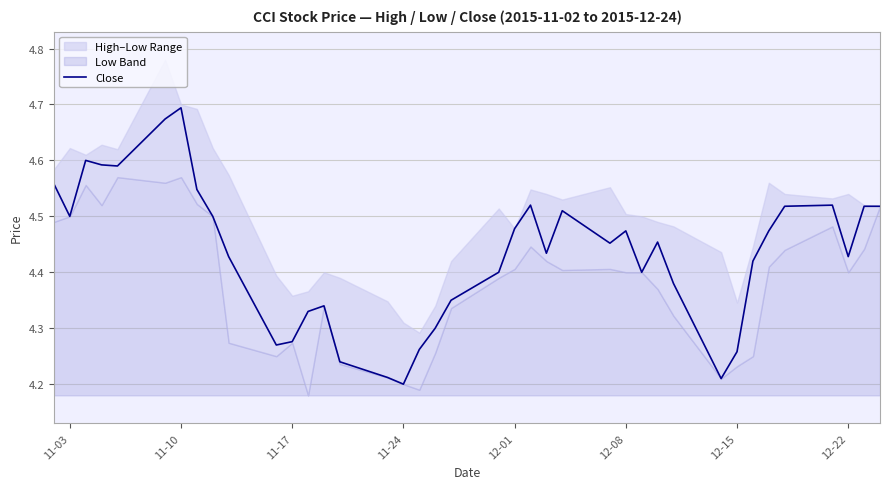

True or false: Close has a value of 2.4 at 11-24.

False